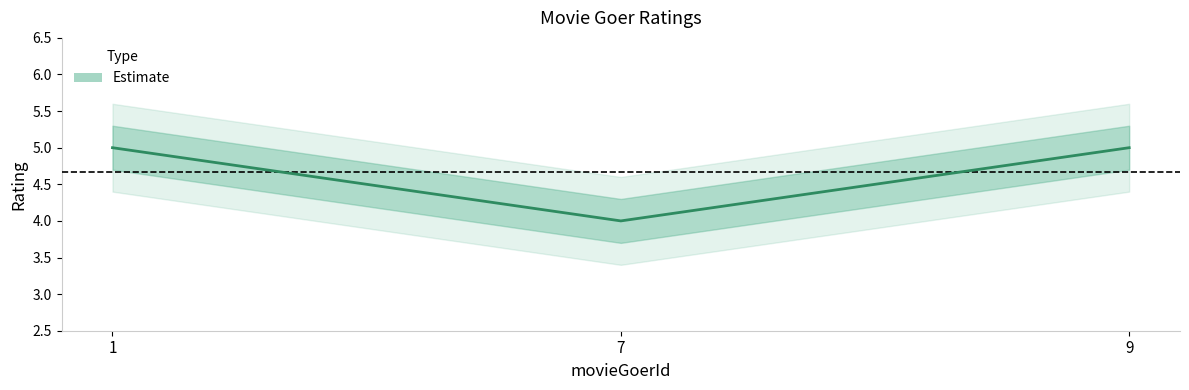

Does the chart display data point markers on the line(s)?

No